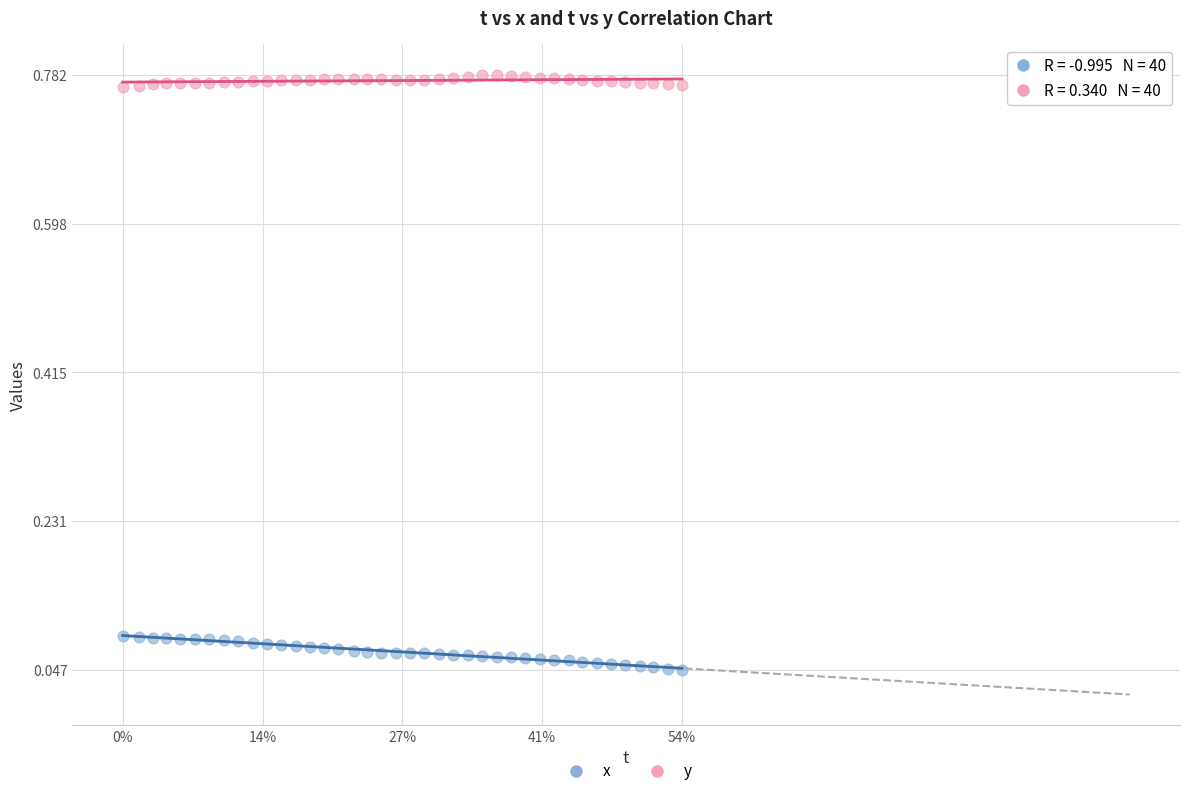

Across all data points, what is the range of Y values (max minus min)?

0.7